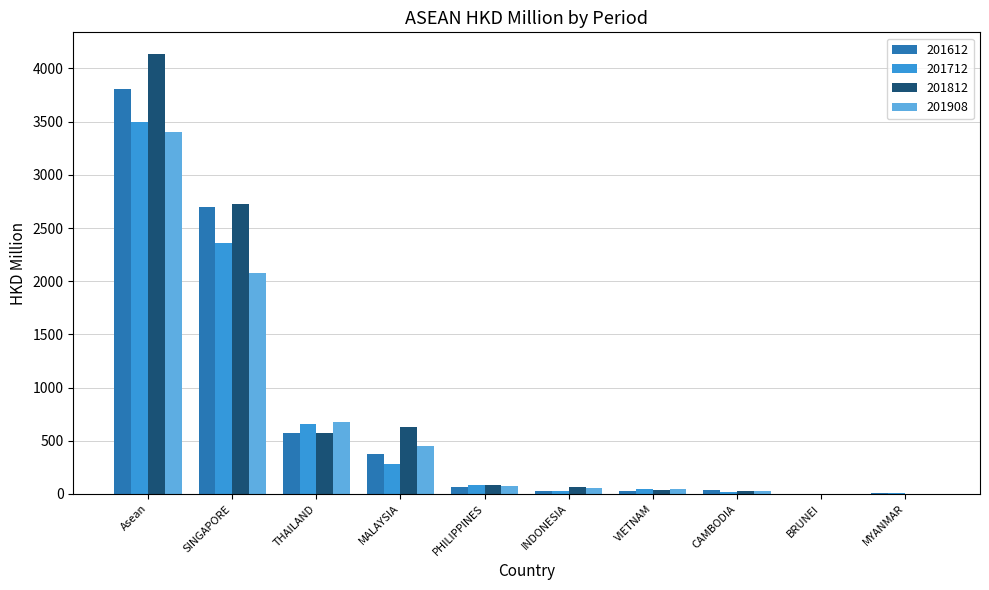

At which category is the sum across all series the highest?

Asean